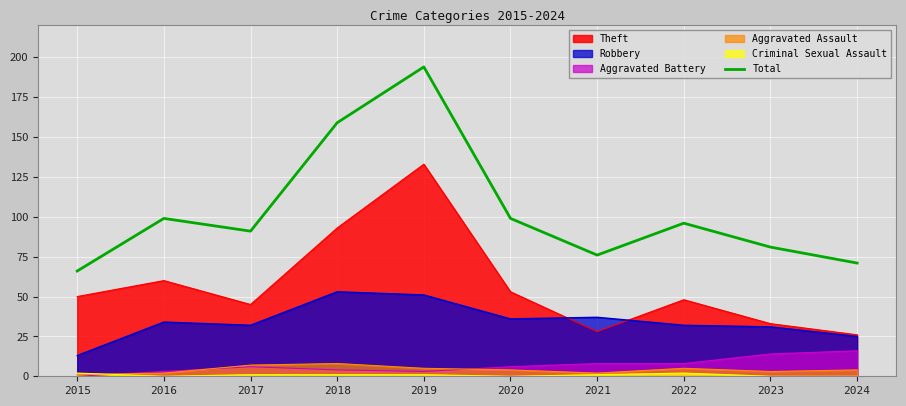

What is the difference between the second highest and minimum values?

93